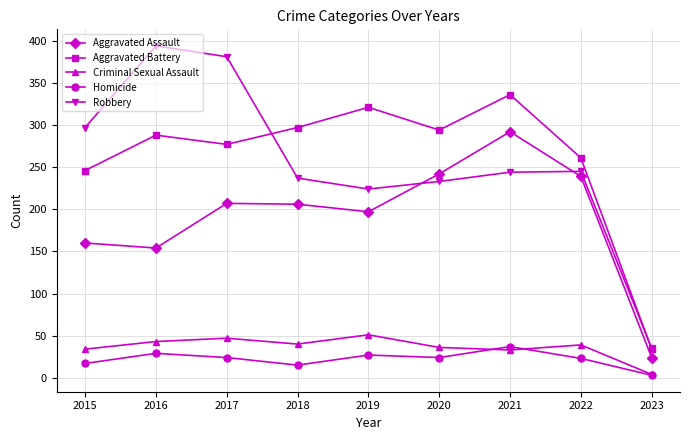

What is the spread (max minus min) of values at 2023?

32